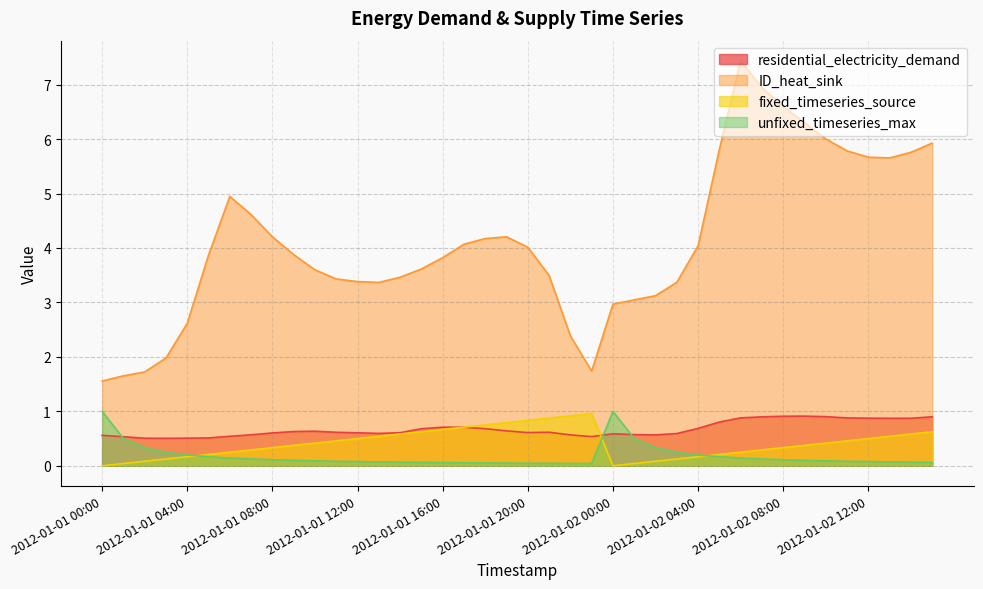

How many series are shown in this chart?

4